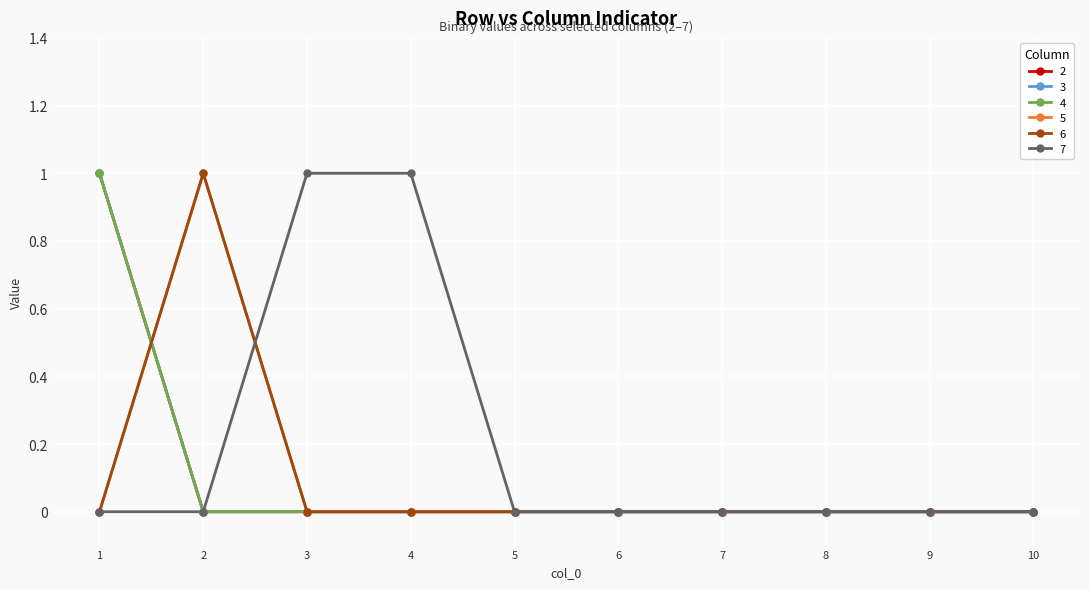

Between 3 and 7, which is larger?

3